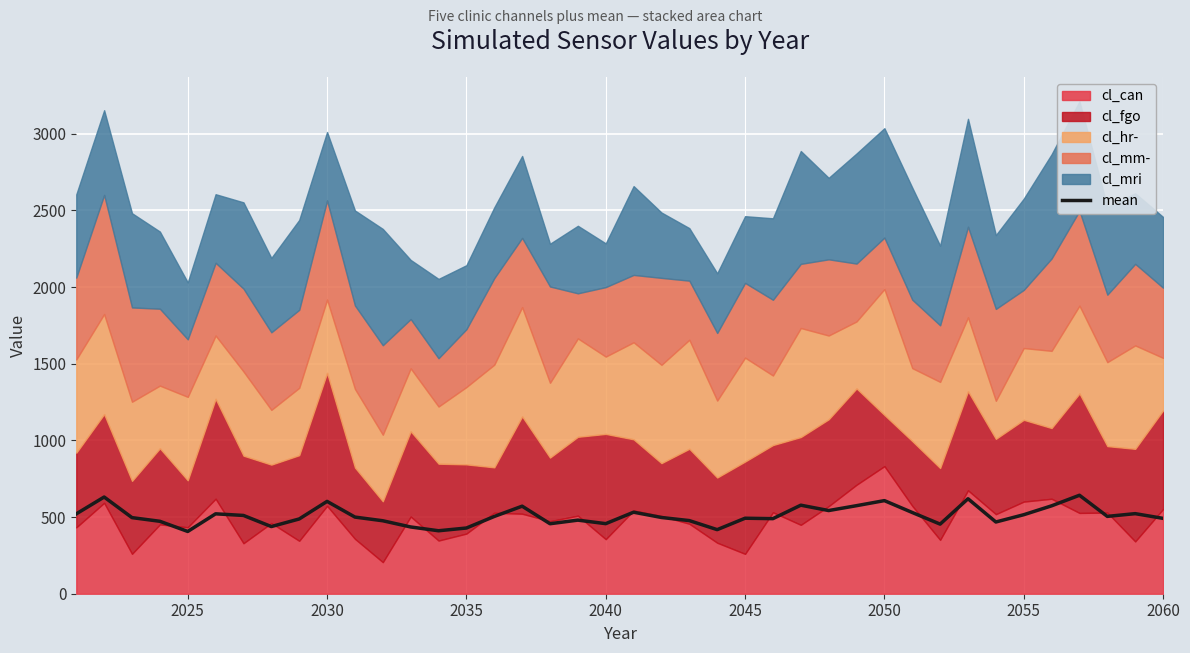

What is the minimum value for mean?

406.2